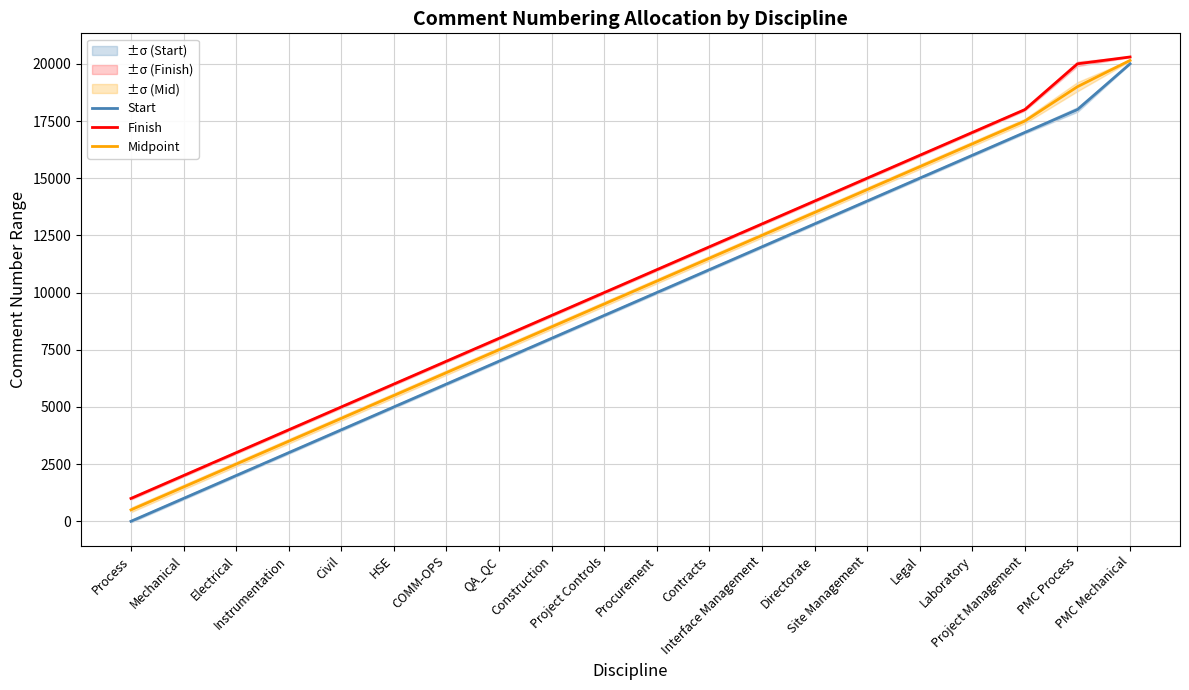

What position from the left is Interface Management?

13